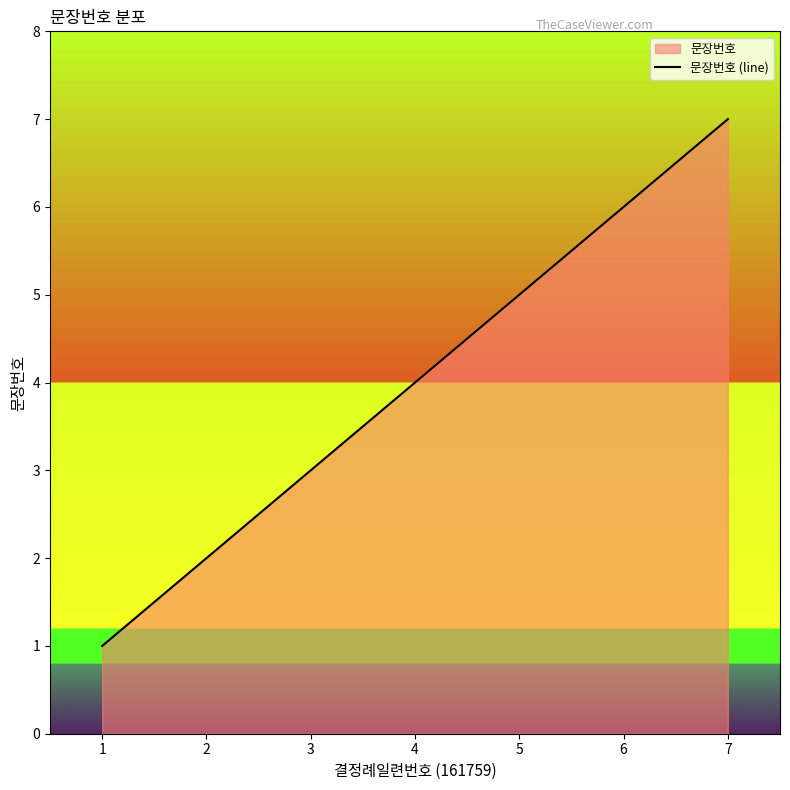

Is it true that the value at 4 is 3?

False